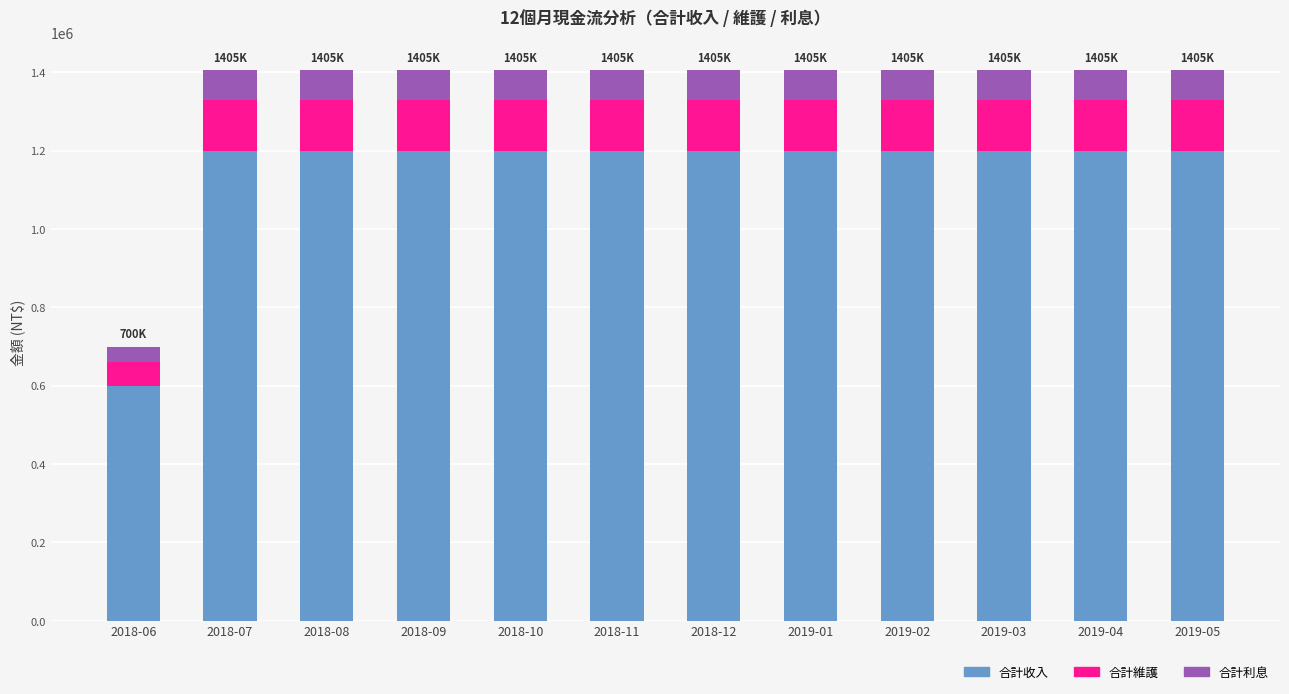

Between 2018-12 and 2019-04, which series saw the biggest shift?

合計收入